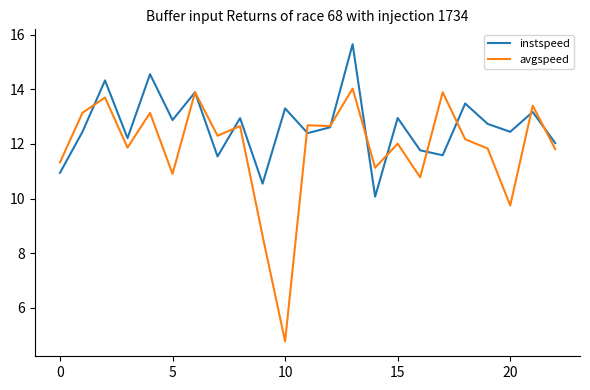

Count the number of categories in the chart.

23